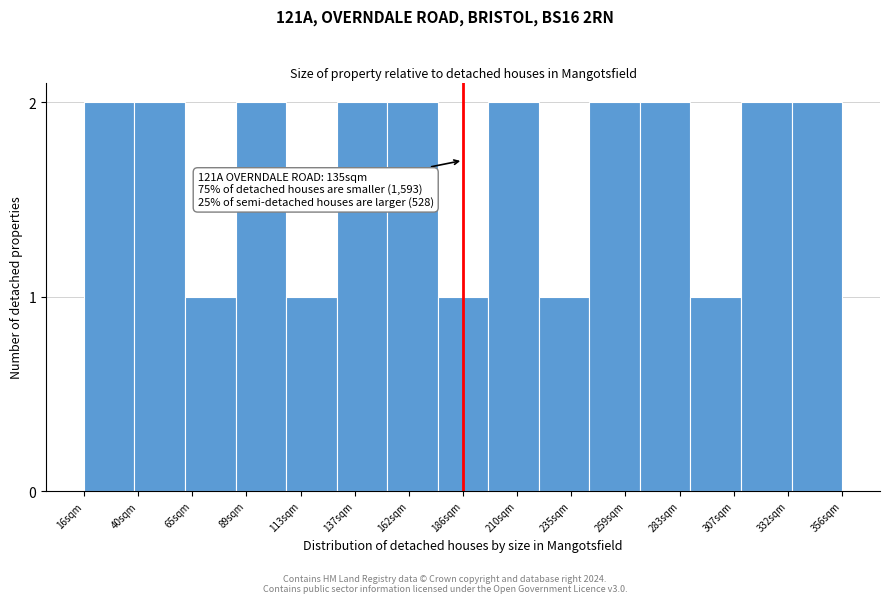

Reading right to left, extract all data points from this chart.

356sqm=2	332sqm=2	307sqm=1	283sqm=2	259sqm=2	235sqm=1	210sqm=2	186sqm=1	162sqm=2	137sqm=2	113sqm=1	89sqm=2	65sqm=1	40sqm=2	16sqm=2